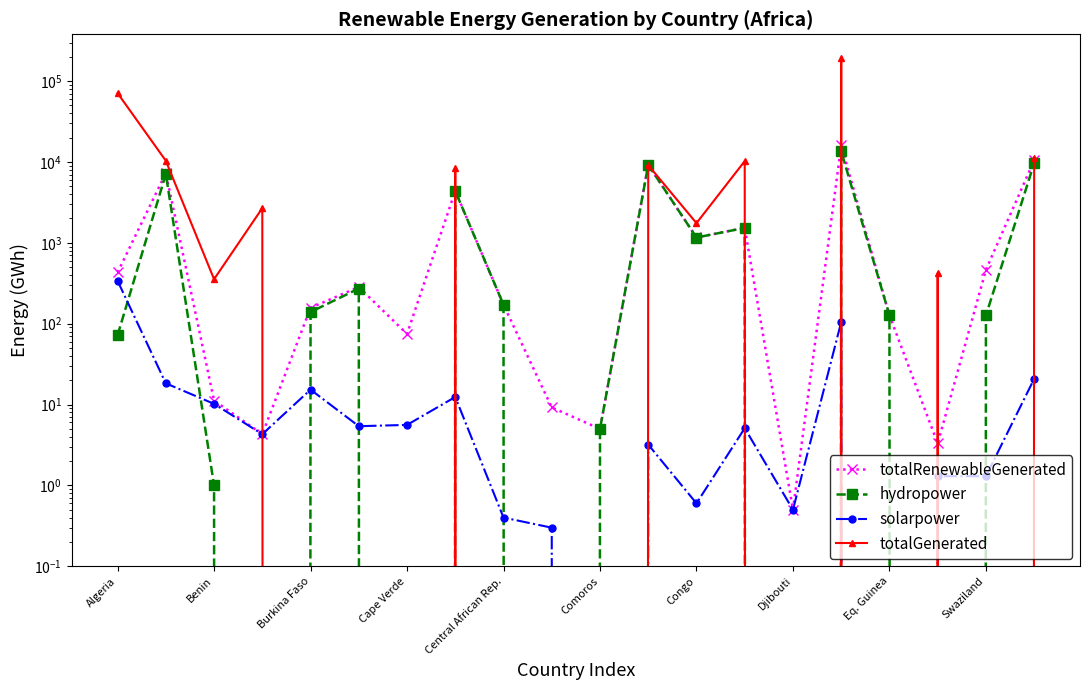

True or false: hydropower and totalRenewableGenerated cross at least once.

False